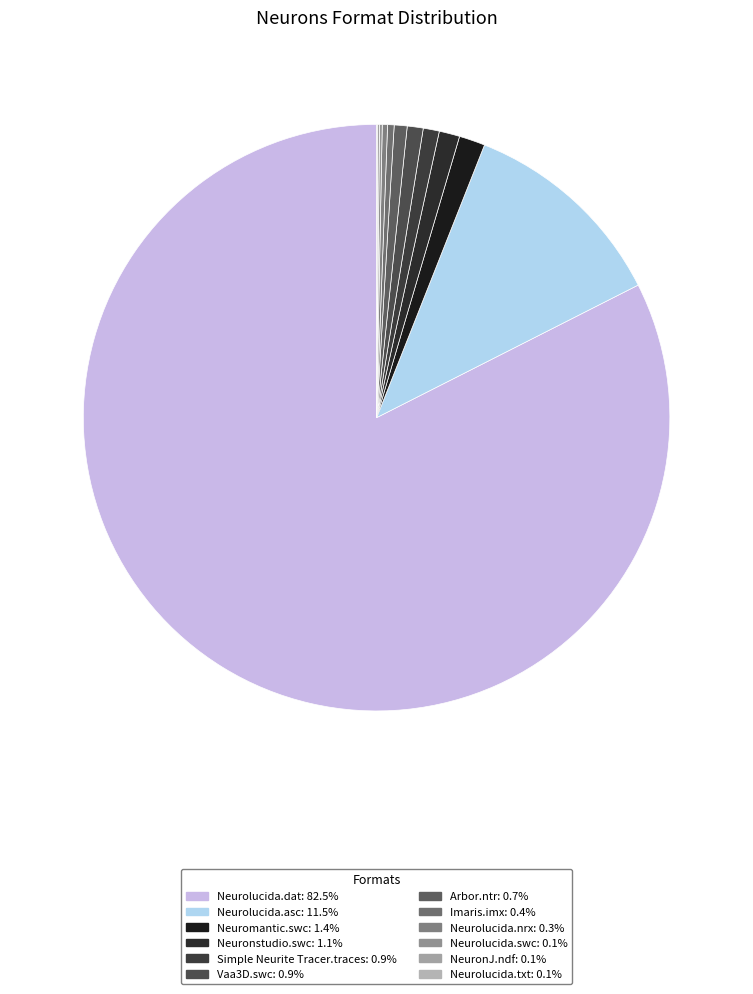

Rank the categories by value from lowest to highest.

Neurolucida.txt, NeuronJ.ndf, Neurolucida.swc, Neurolucida.nrx, Imaris.imx, Arbor.ntr, Vaa3D.swc, Simple Neurite Tracer.traces, Neuronstudio.swc, Neuromantic.swc, Neurolucida.asc, Neurolucida.dat